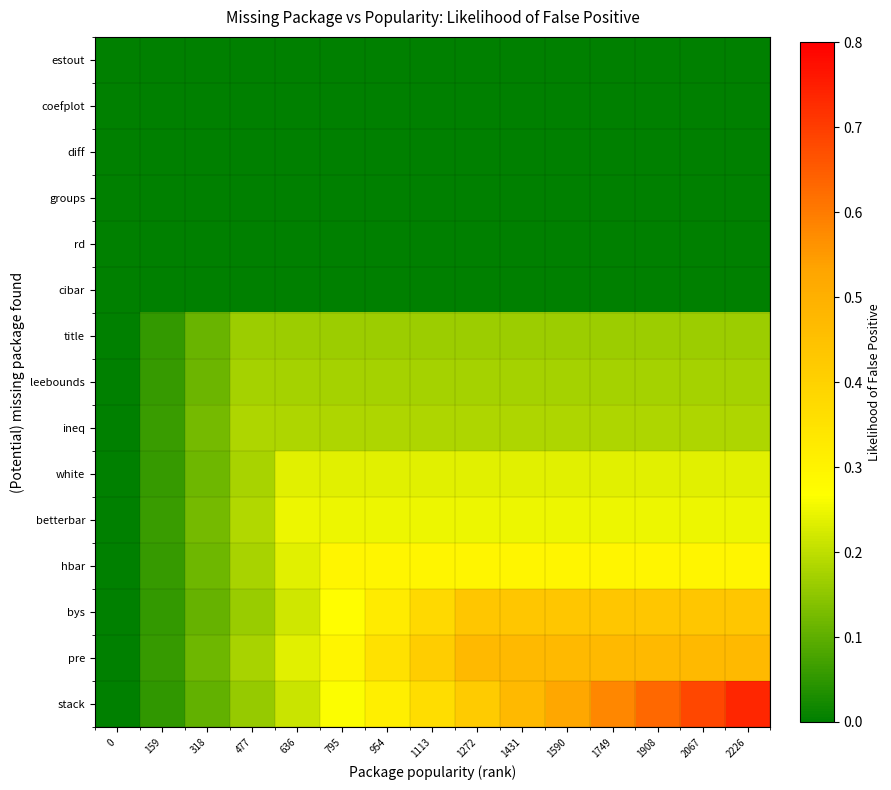

How many distinct data groups are displayed?

15